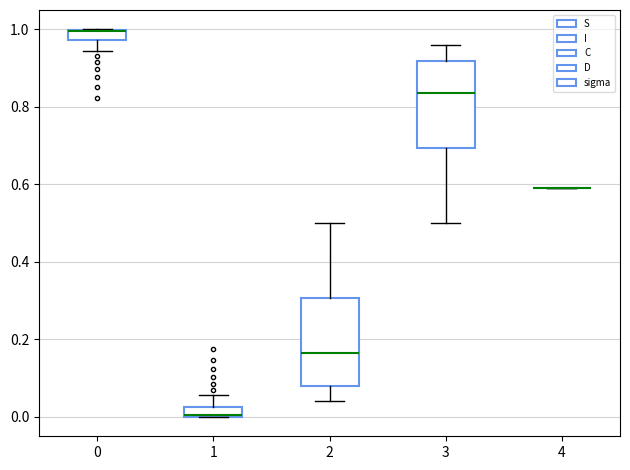

Where does the upper whisker of the box at x = 2 end on the y-axis? The values are not printed on the chart, so give them approximately, as read against the axis.

0.50